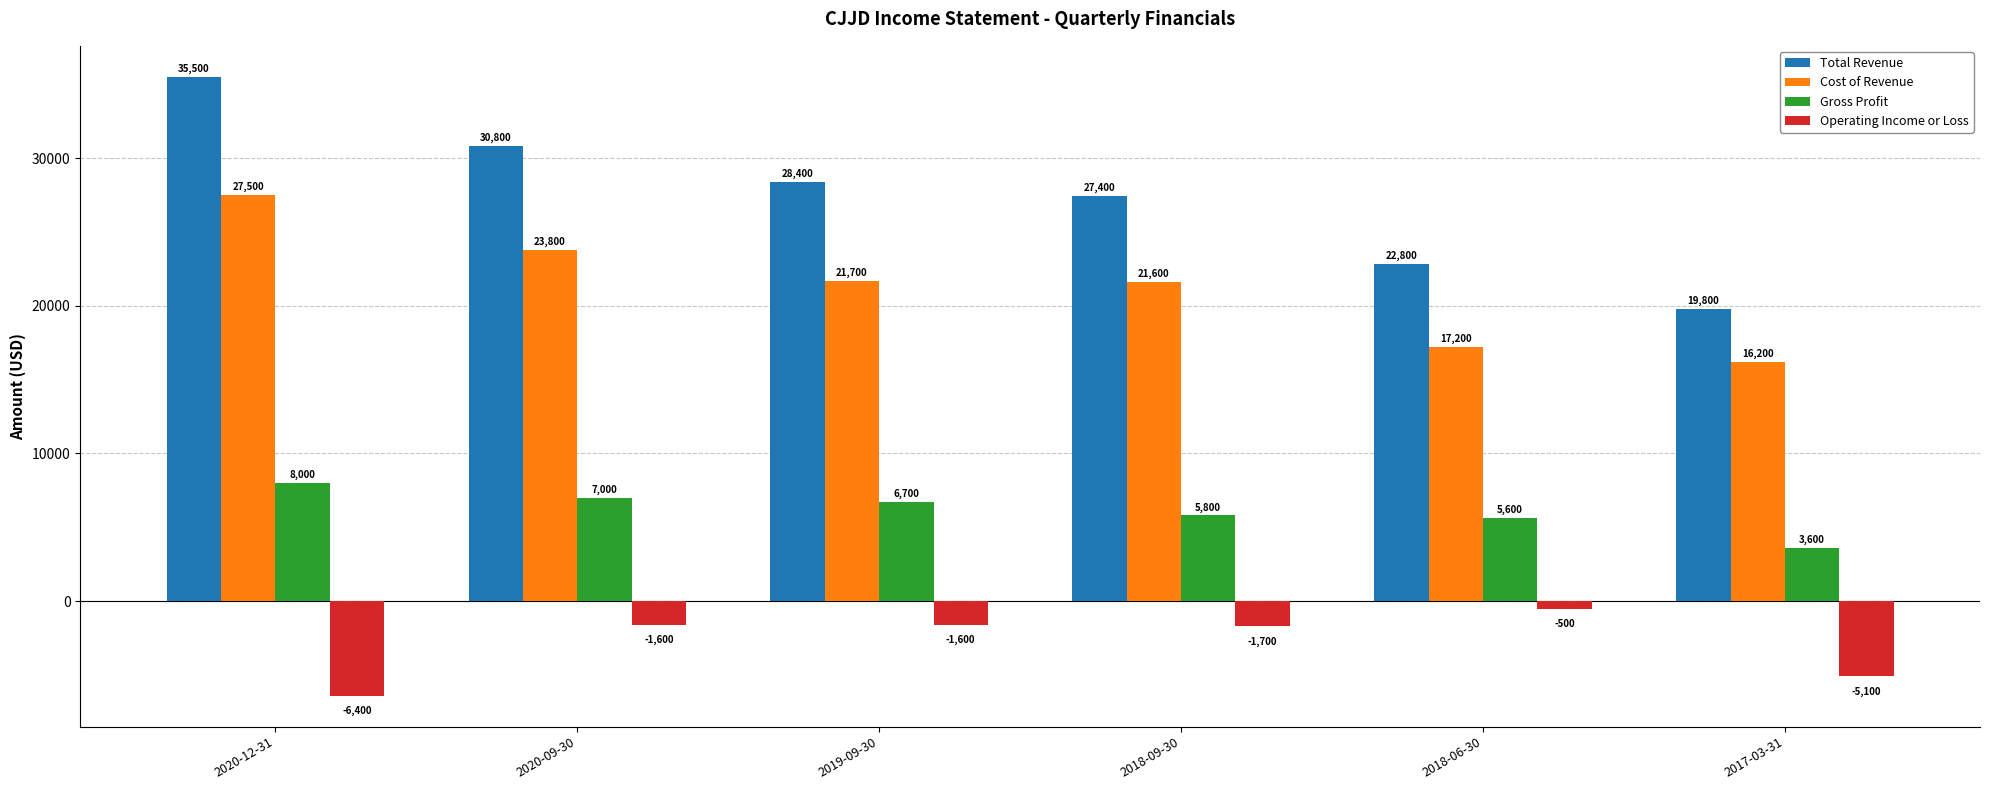

The value of Operating Income or Loss at 2020-12-31 is -11215. True or false?

False